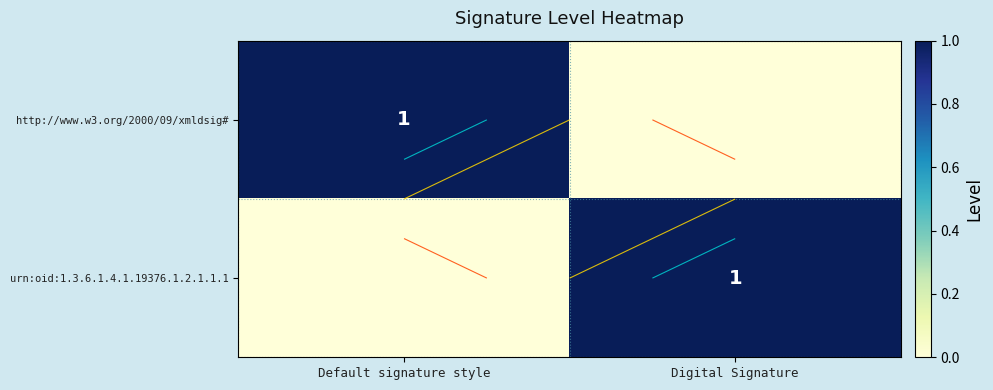

Which label corresponds to the largest value in the chart?

Default signature style